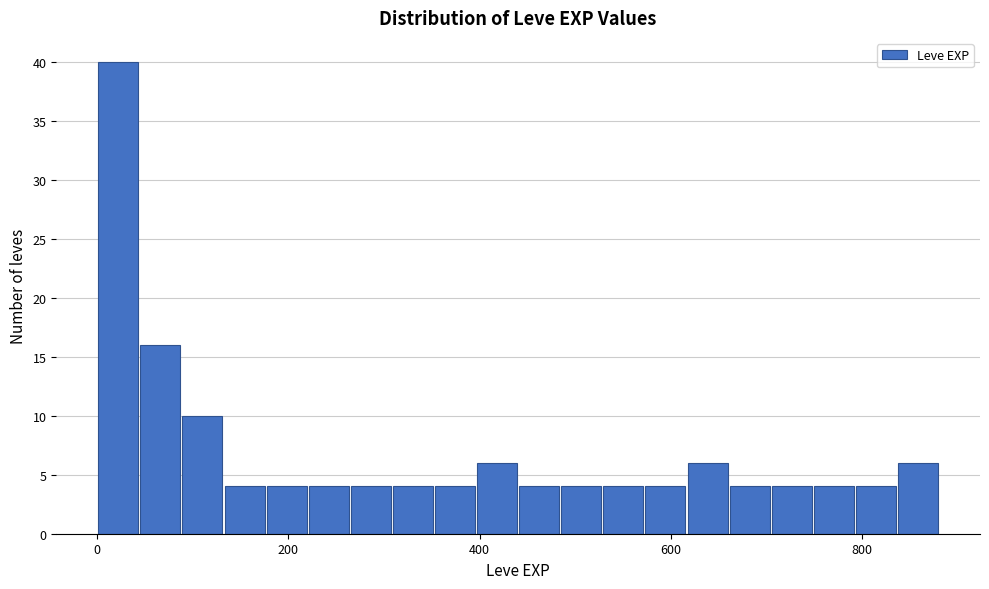

Read against the x-axis, roughly where is the centre of the tallest bar?

20